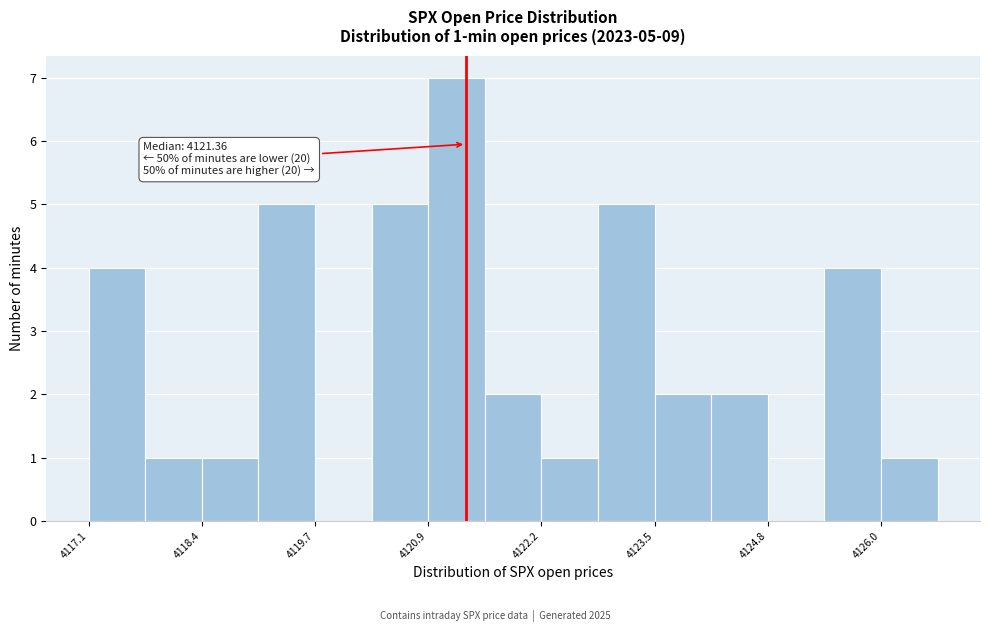

Around what value on the x-axis is the tallest bar? Give the approximate position of its centre, as read against the axis.

4121.2